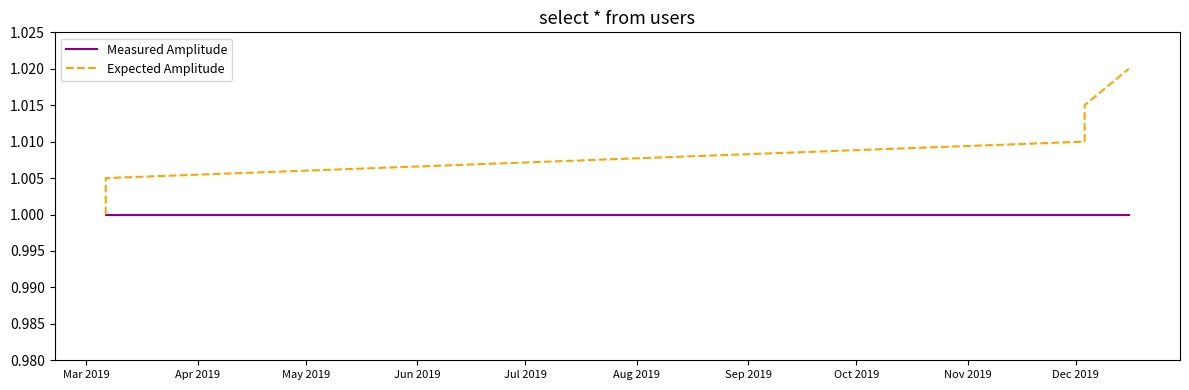

List the series in order of their overall mean, highest first.

Expected Amplitude, Measured Amplitude